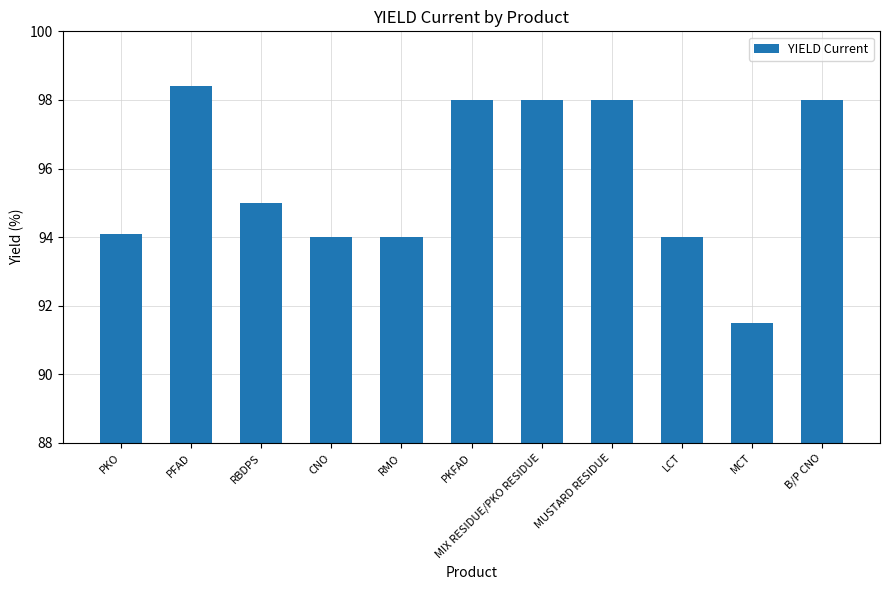

True or false: the data shows 23.4 at CNO.

False